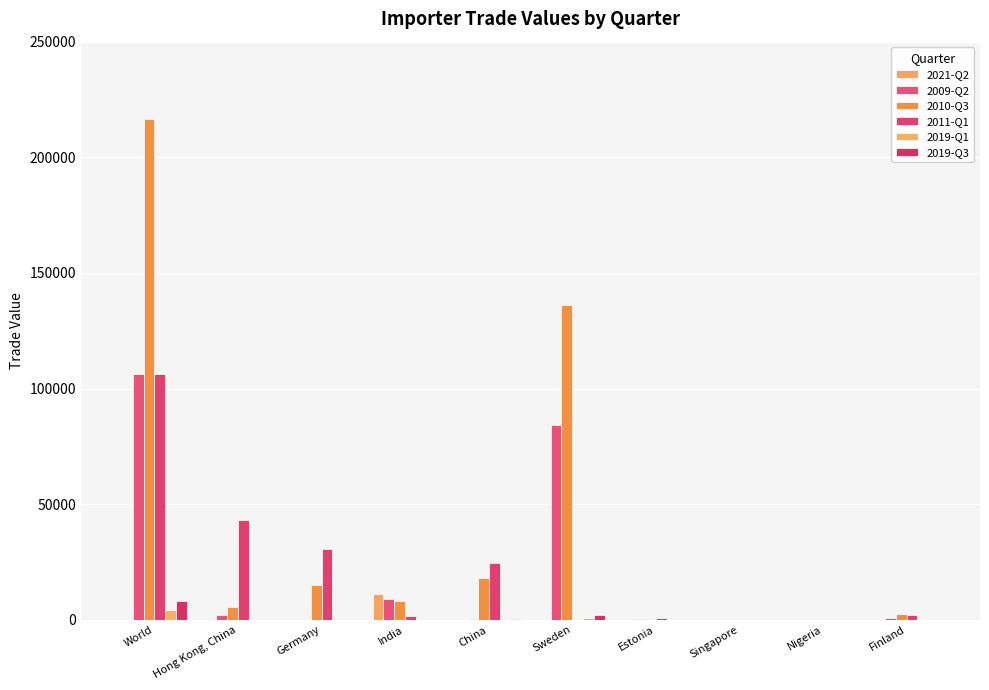

What is the label of the 2nd bar from the left?

Hong Kong, China